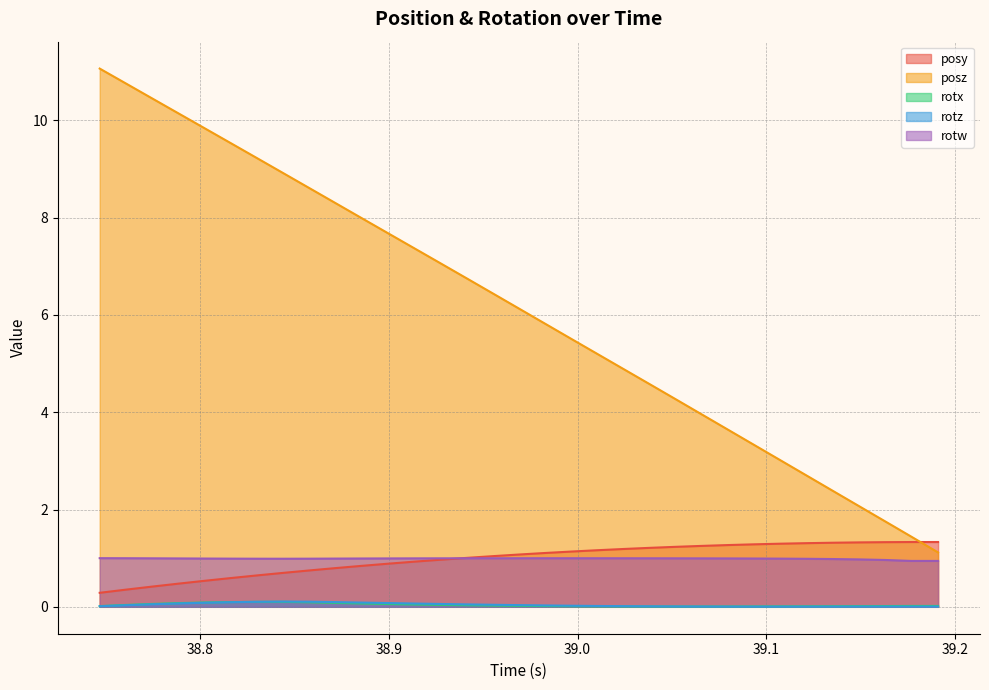

True or false: posz has more than 0 interior local peaks.

False